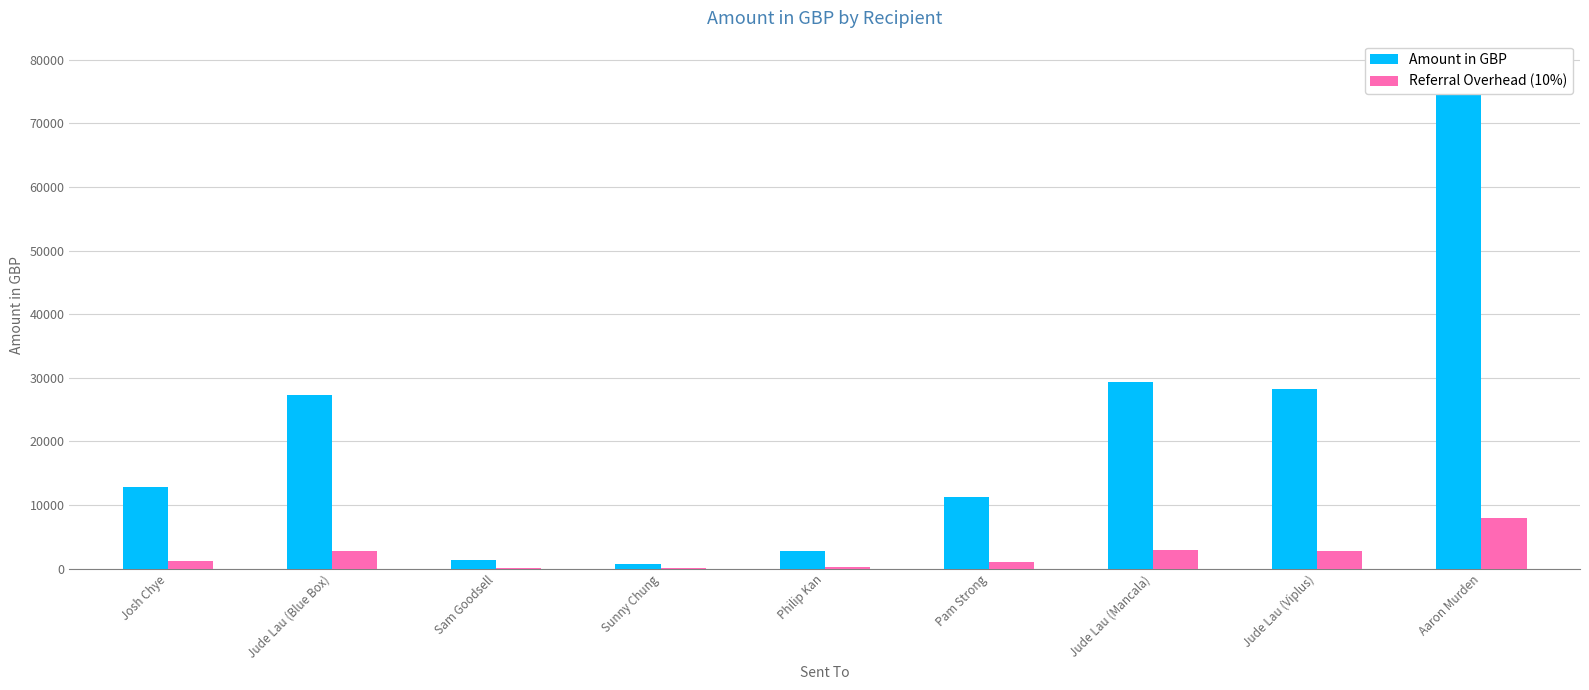

What is the difference between the highest and lowest values at Jude Lau (Mancala)?

26424.2